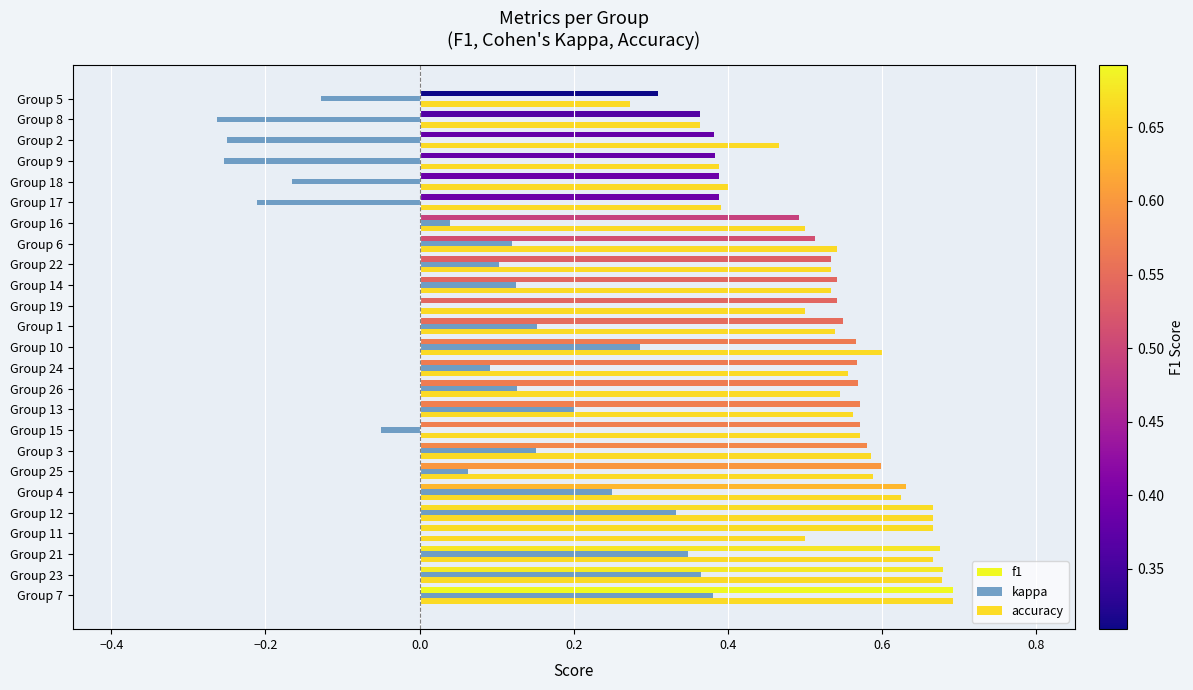

What is the sum of the f1 values at Group 13 and Group 3?

1.2